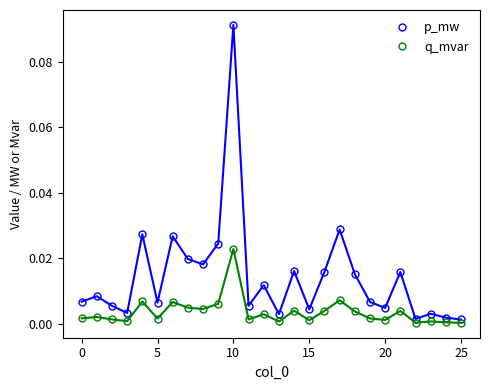

What is the sum of all p_mw values?

0.4